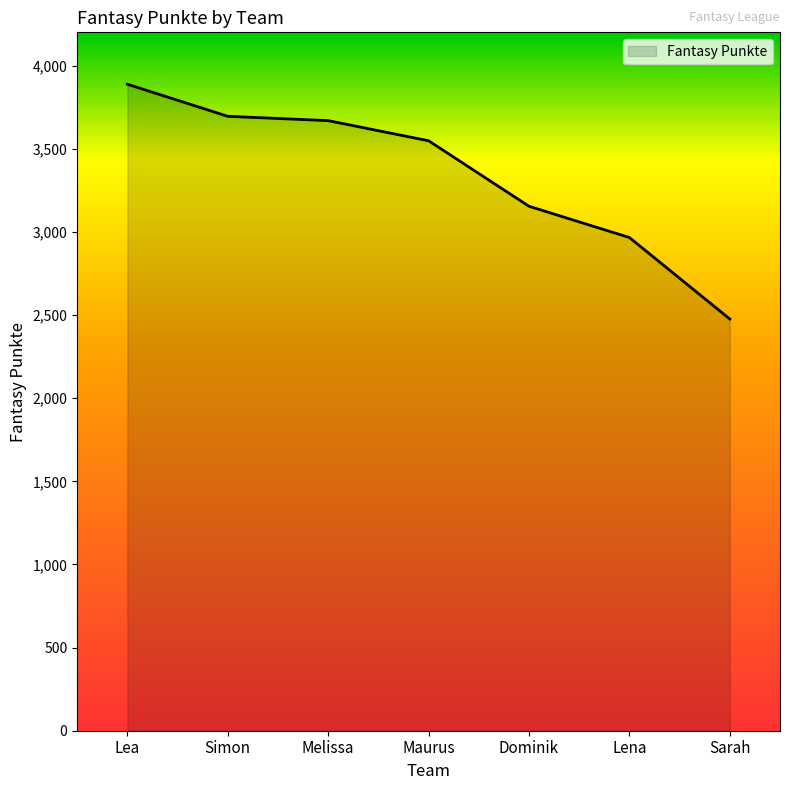

Does the chart display data point markers on the line(s)?

No